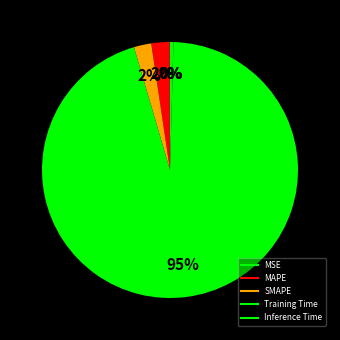

Which slice is the smallest?

MSE